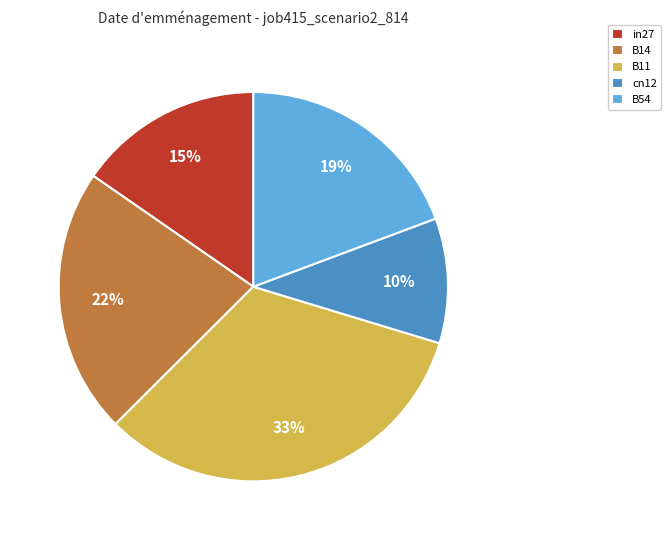

The in27 slice represents 15% of the pie. True or false?

True